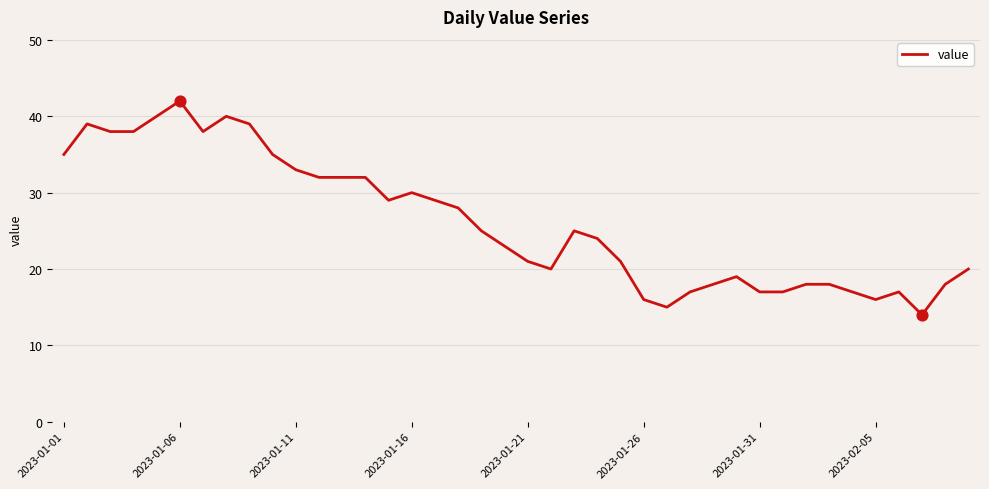

What is the minimum value shown in the chart?

14